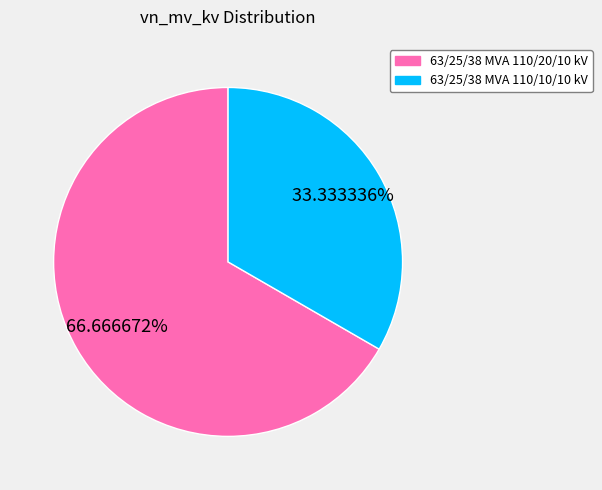

Does 63/25/38 MVA 110/20/10 kV account for over 50% of the chart?

Yes